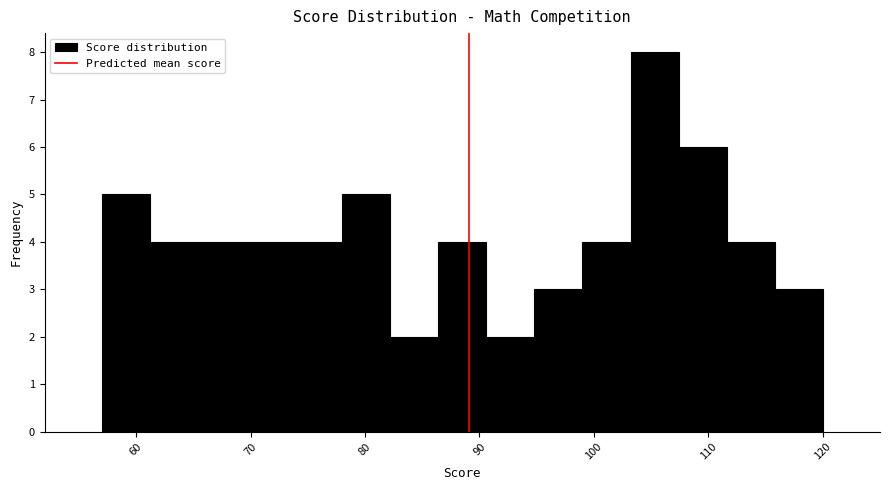

What is the height of the bar covering 57.0 to 61.2 on the x-axis? Neither the bar edges nor the heights are printed on the chart, so give them approximately, as read against the axes.

5